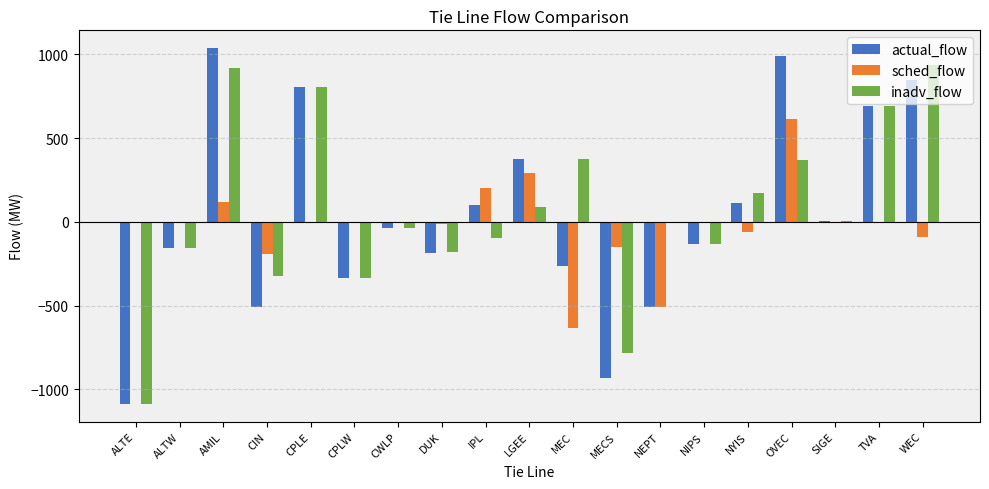

Which series changed the most between CIN and OVEC?

actual_flow